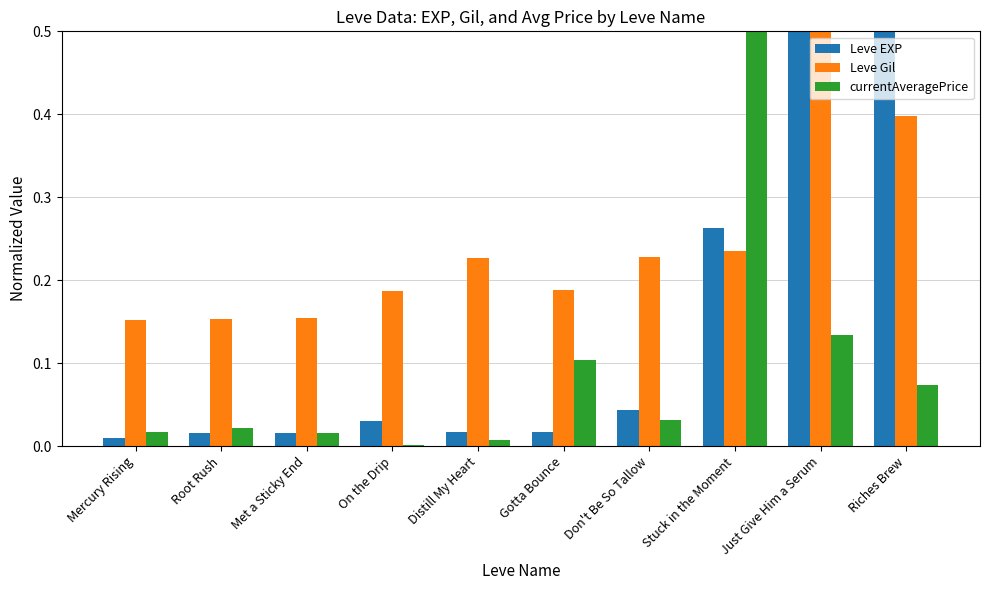

What position from the right is Mercury Rising?

10